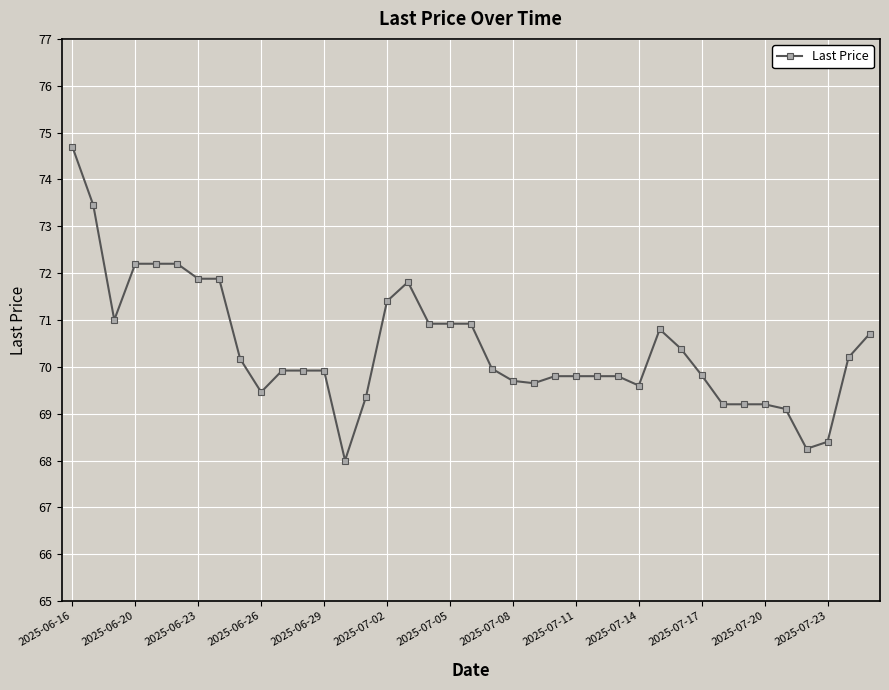

How many data points does each series have?

39